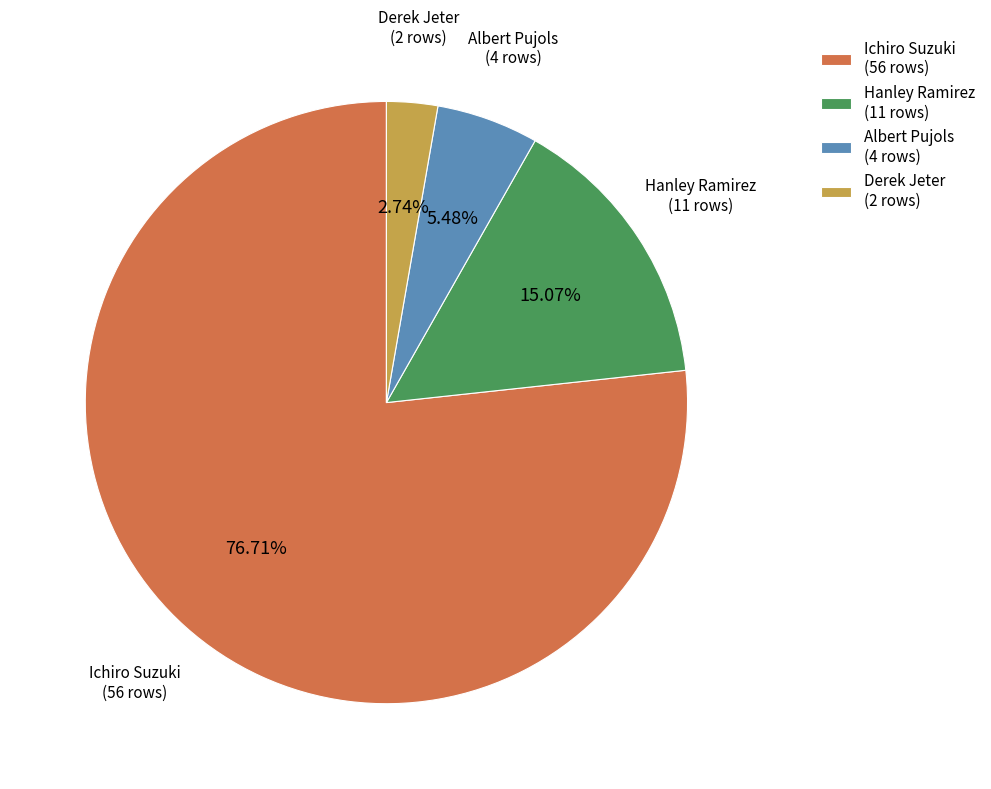

Which category has the smallest portion of the pie?

Derek Jeter